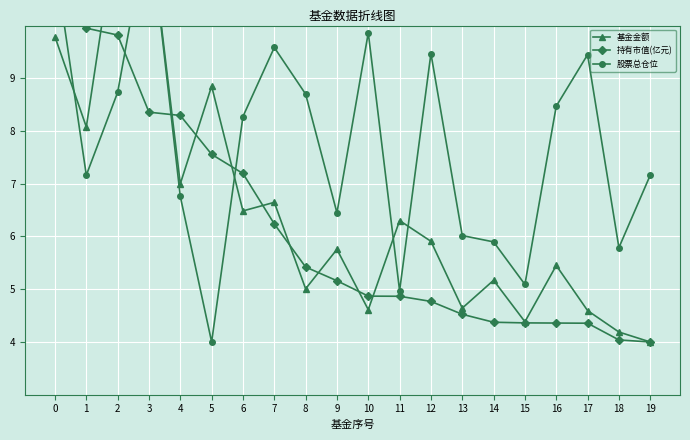

How many times do 基金金额 and 股票总仓位 cross each other?

6